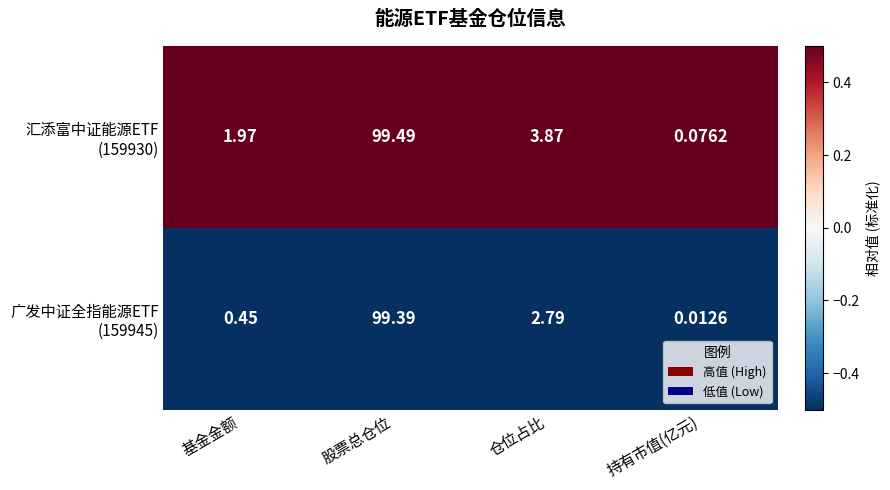

Which label corresponds to the largest value in the chart?

股票总仓位